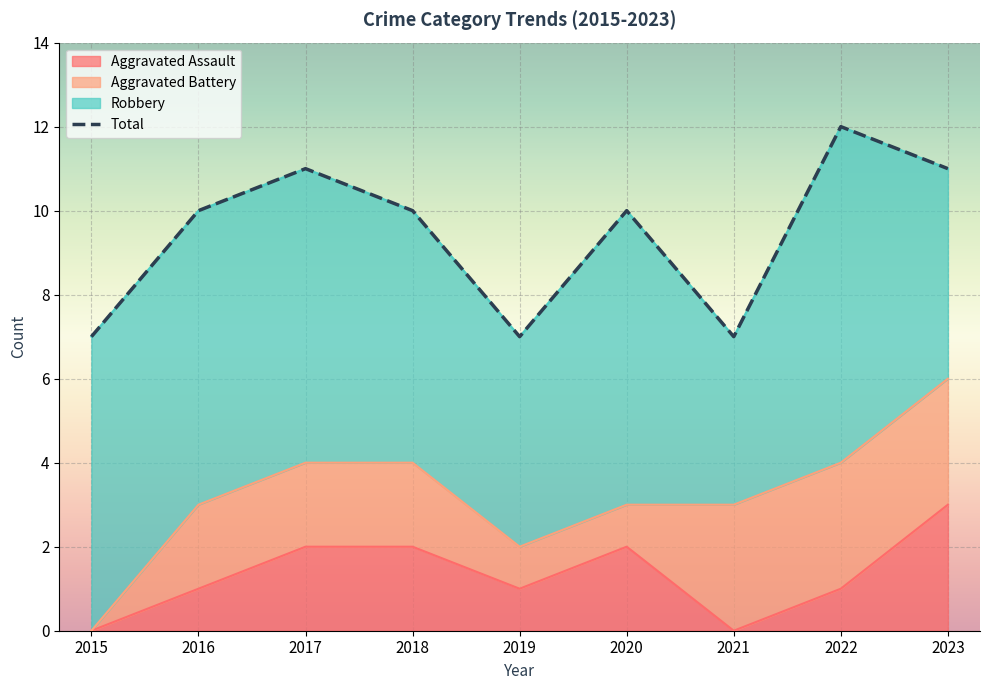

Where is the first local minimum?

2019